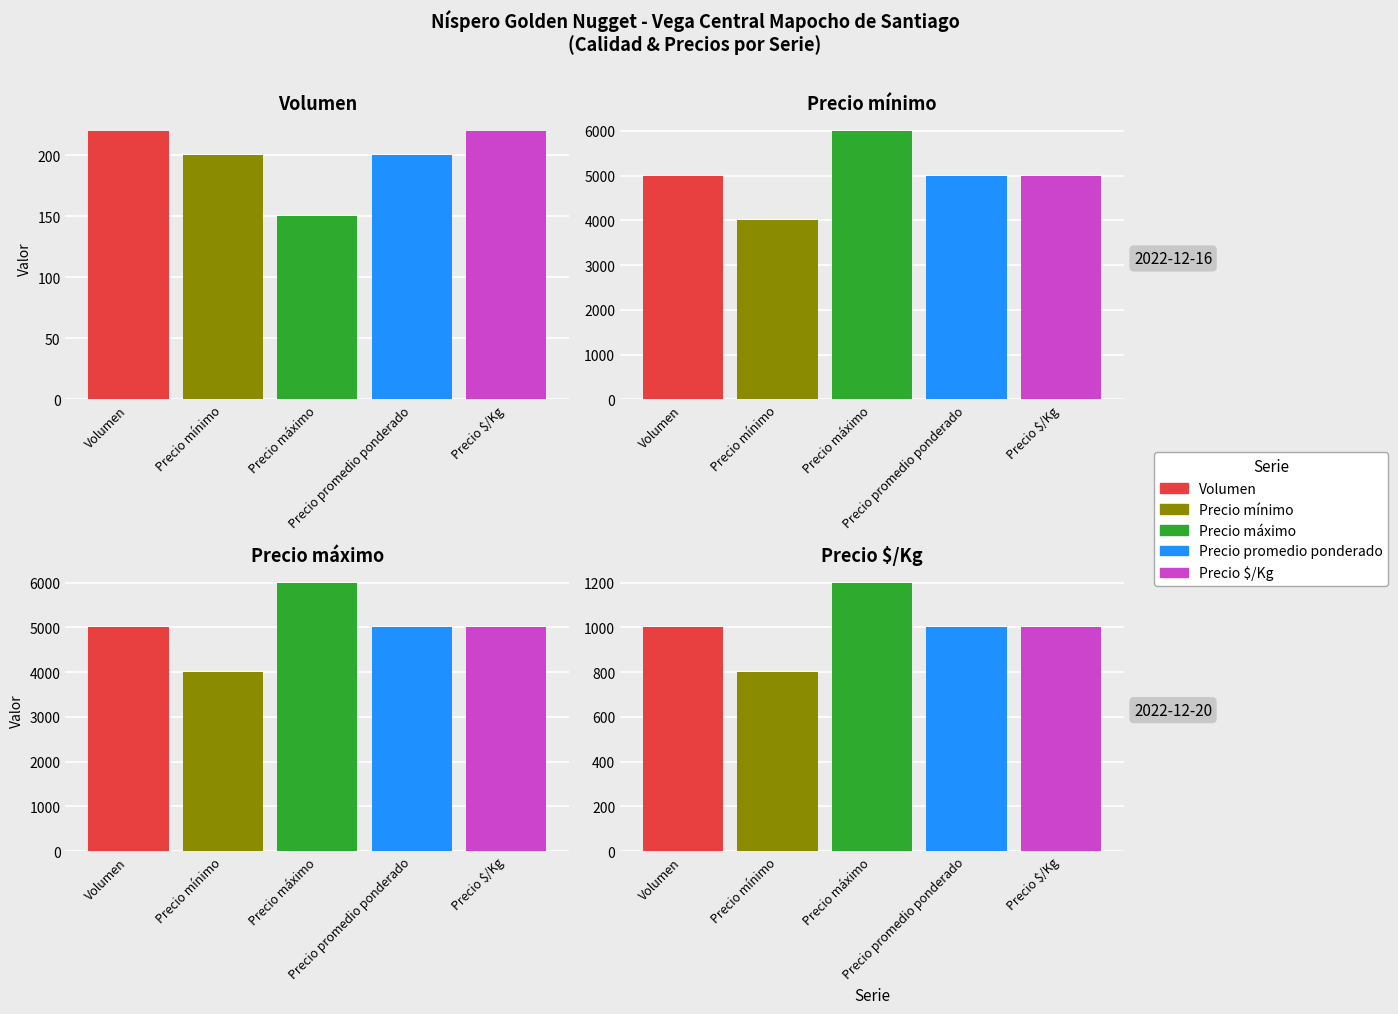

How many bars are there in each group?

5